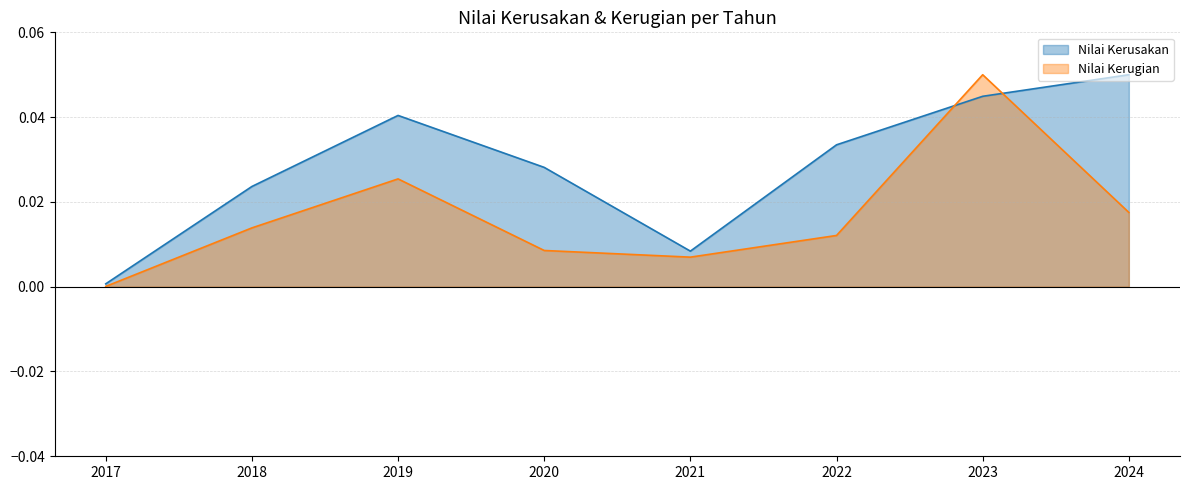

What are all the series names shown in the legend?

Nilai Kerusakan, Nilai Kerugian